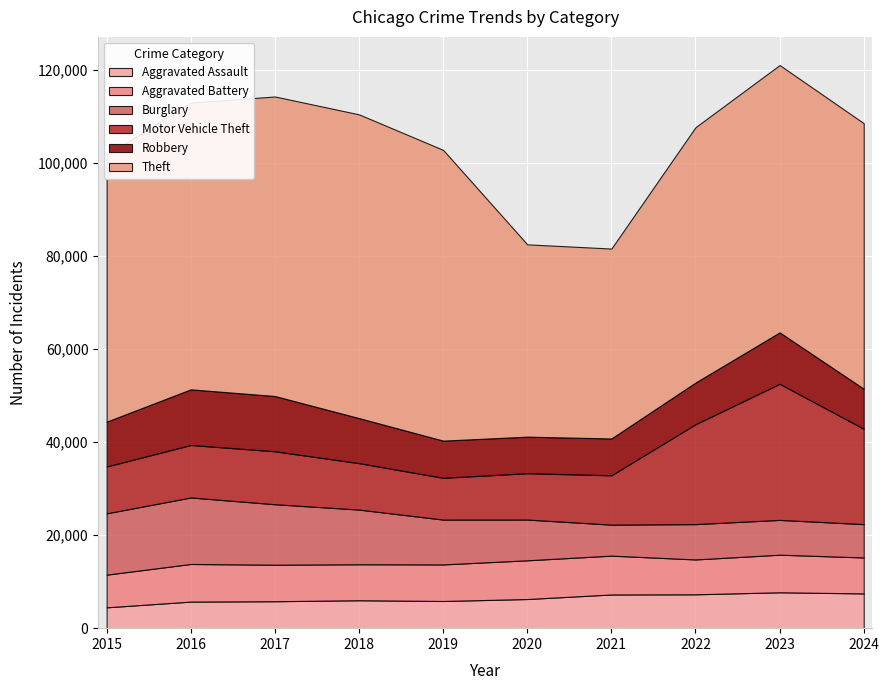

What are all the series names shown in the legend?

Aggravated Assault, Aggravated Battery, Burglary, Motor Vehicle Theft, Robbery, Theft